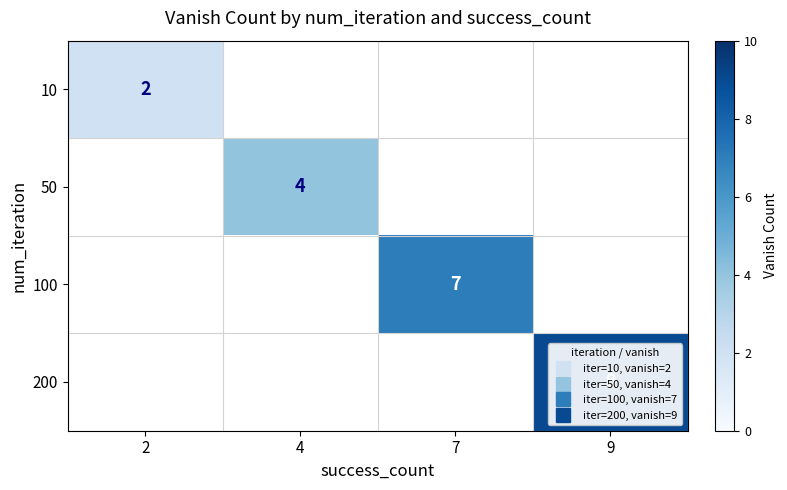

What is the greatest value displayed?

9.0